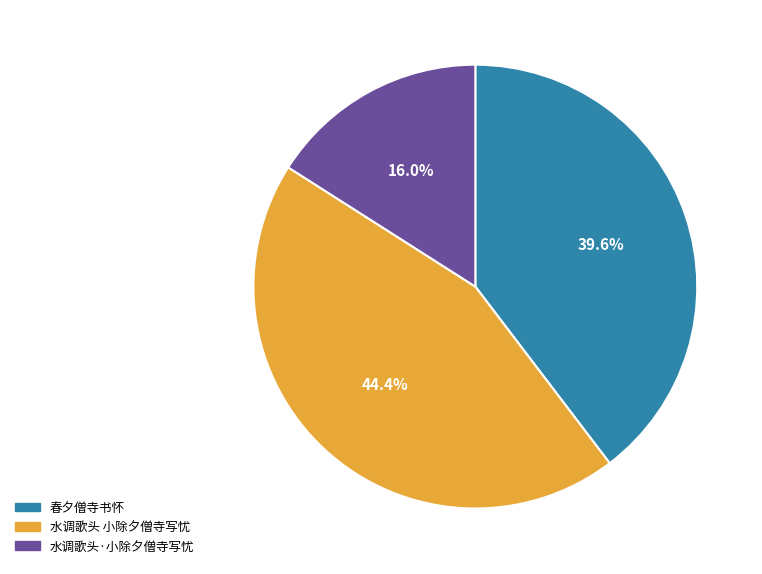

What is the smallest slice in the pie chart?

水调歌头·小除夕僧寺写忧